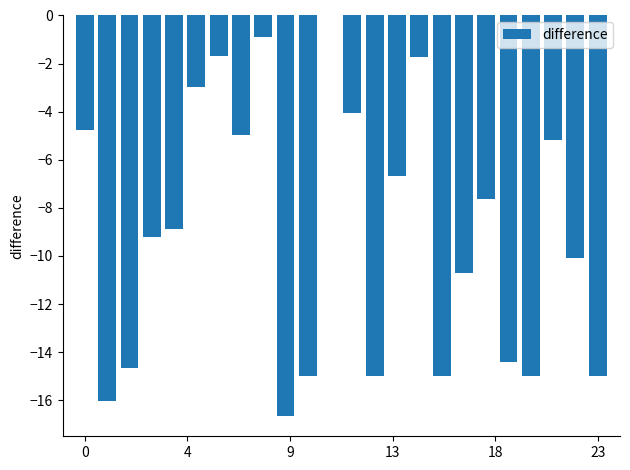

What is the sum of all values?

-216.2